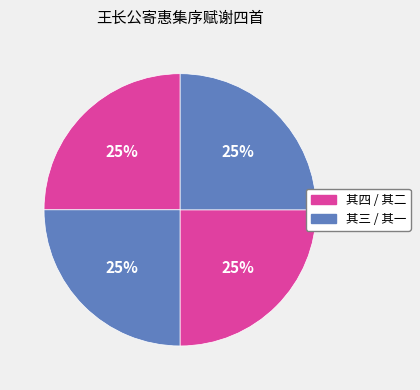

How many slices are in this pie chart?

4